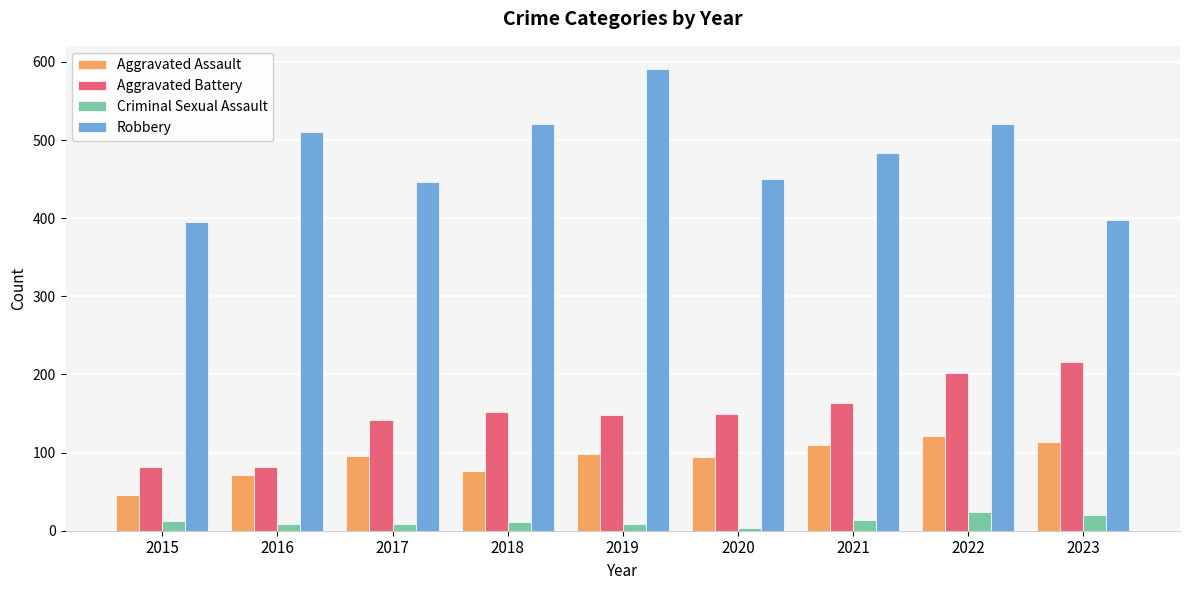

Which category has the highest value across all series?

2019